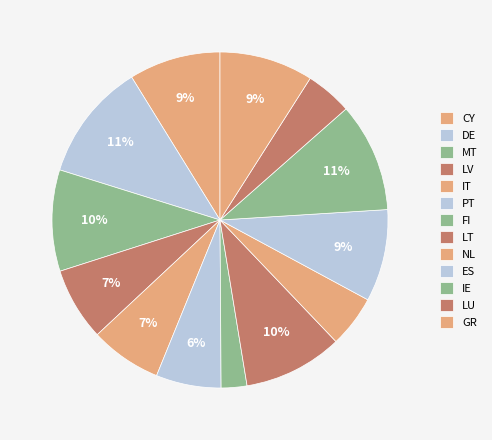

How many segments does this pie chart have?

13